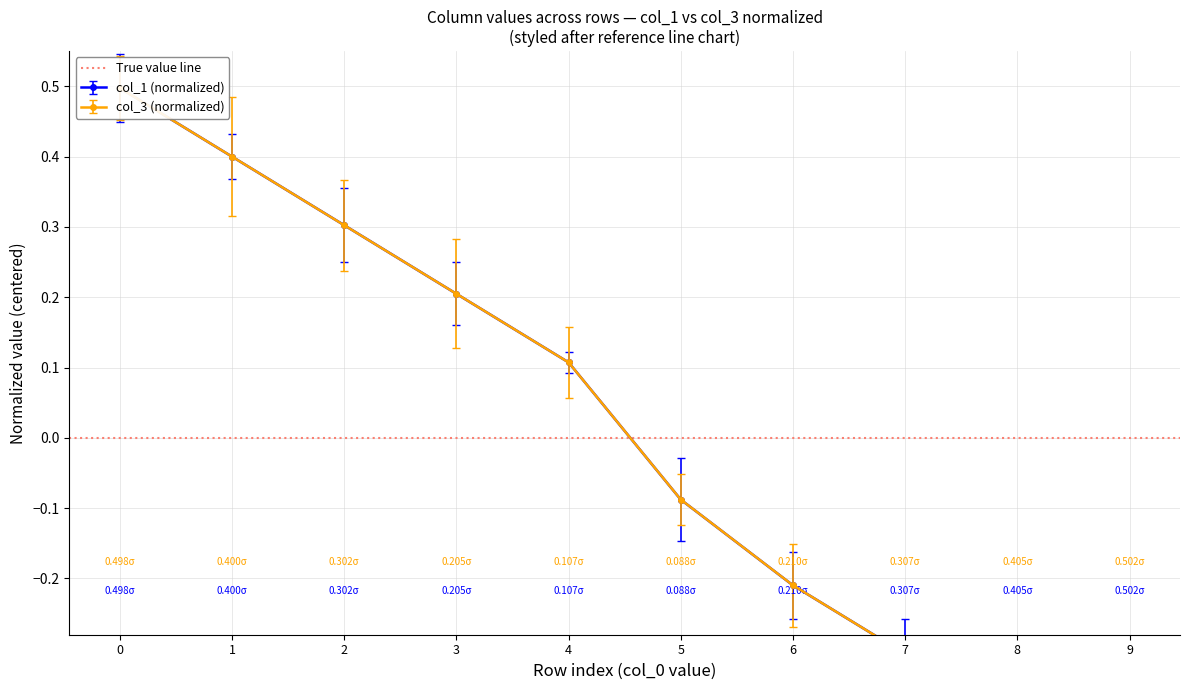

Rank the series by their average value, from lowest to highest.

col_1, col_3